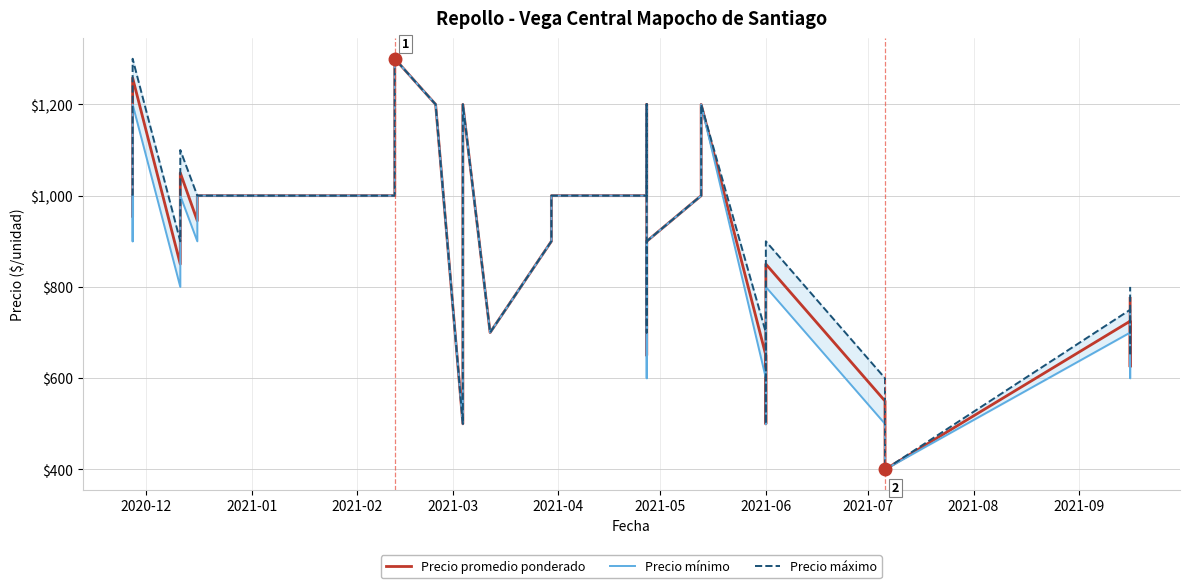

What is the smallest value displayed?

400